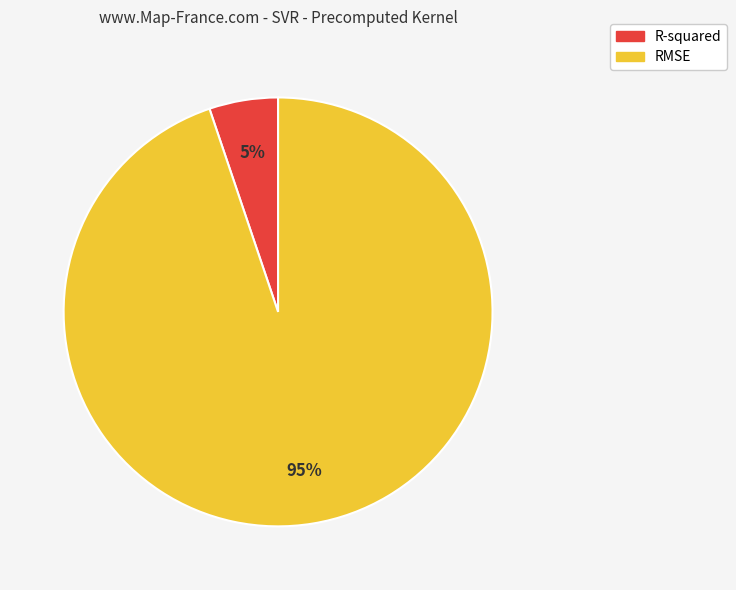

Between RMSE and R-squared, which is larger?

RMSE